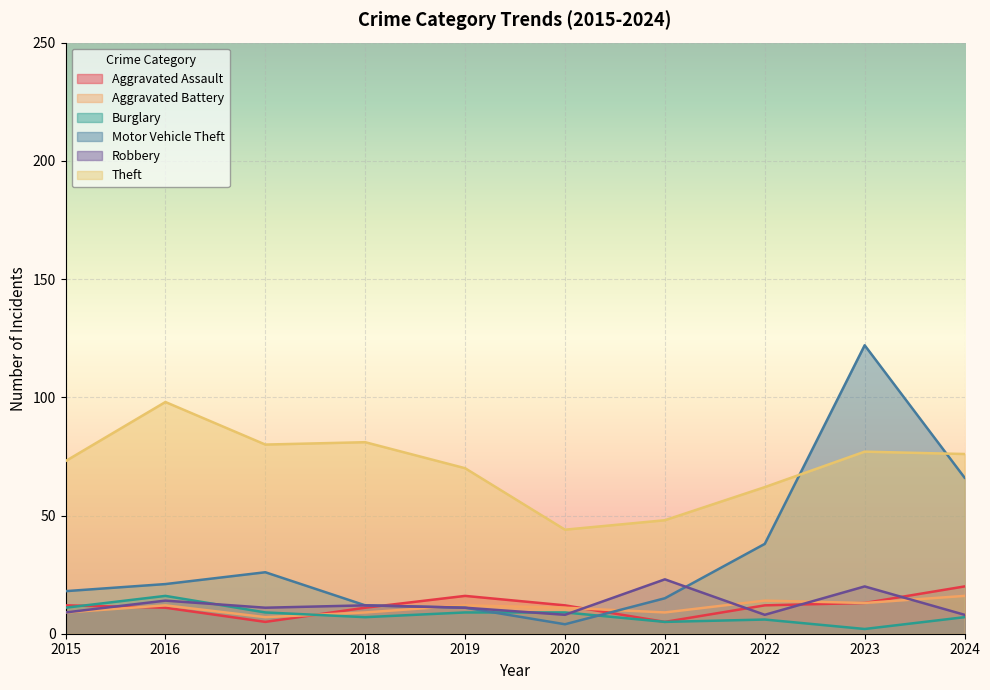

How many lines are shown in the chart?

6